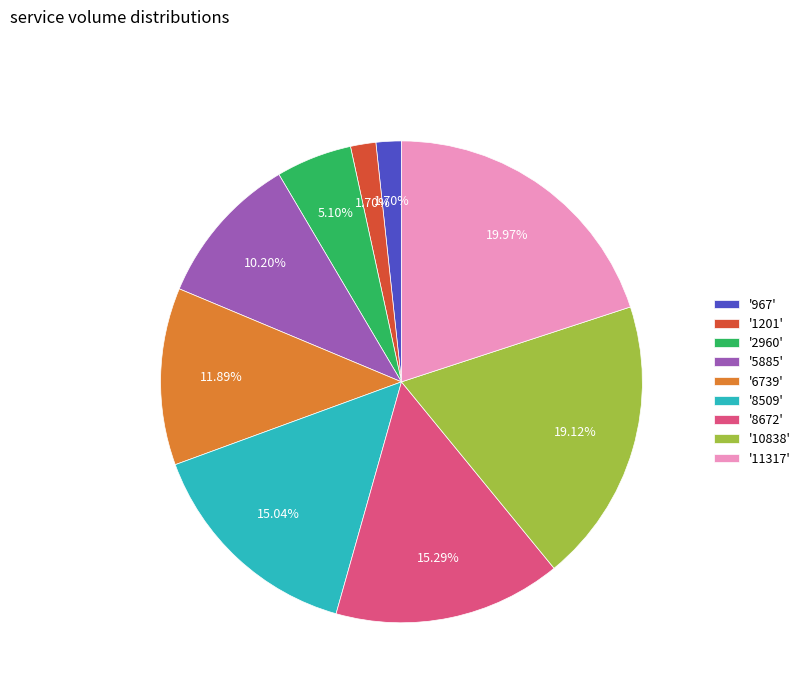

To the nearest percent, what is the difference between the largest and smallest slice percentages?

18%